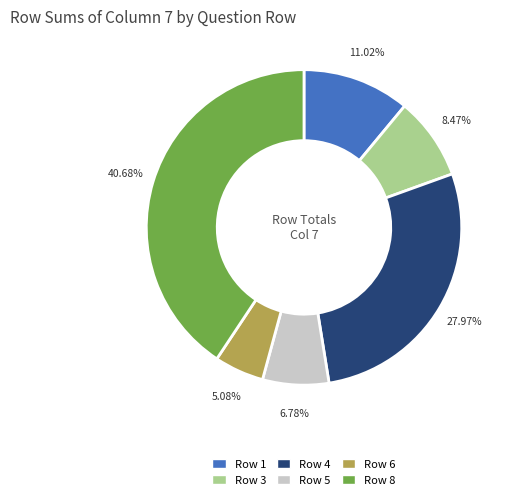

Is there a majority slice in this chart?

No